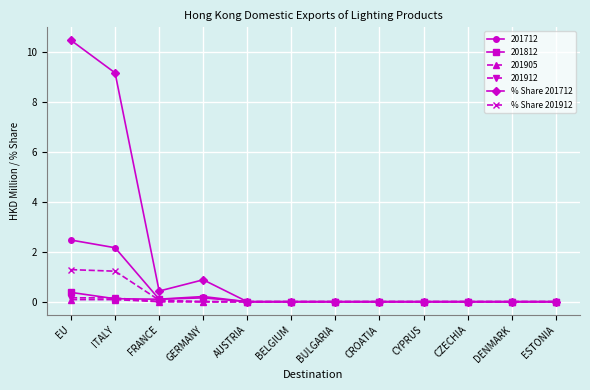

Which series has the largest total across all categories?

% Share 201712